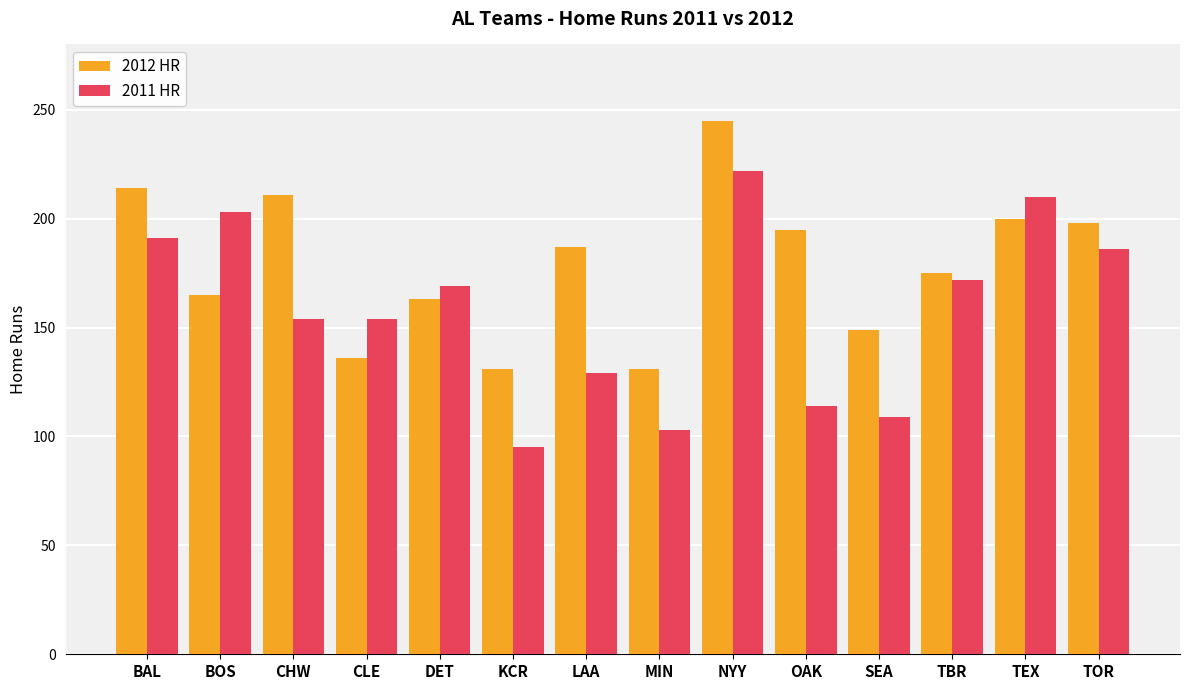

What is the difference between the highest and lowest values at BAL?

23